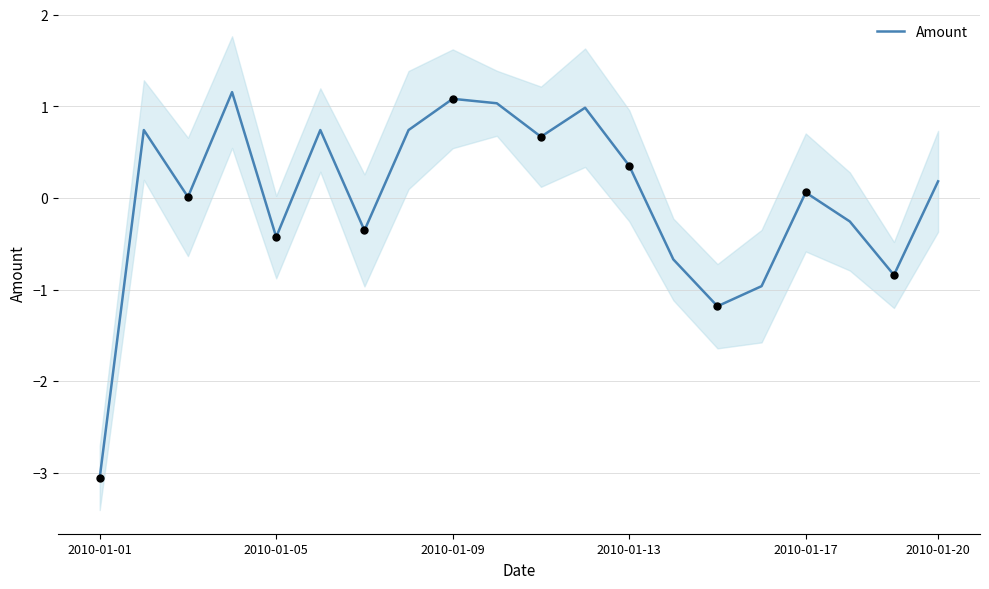

The value of Amount at 2010-01-05 is -0.2. True or false?

False